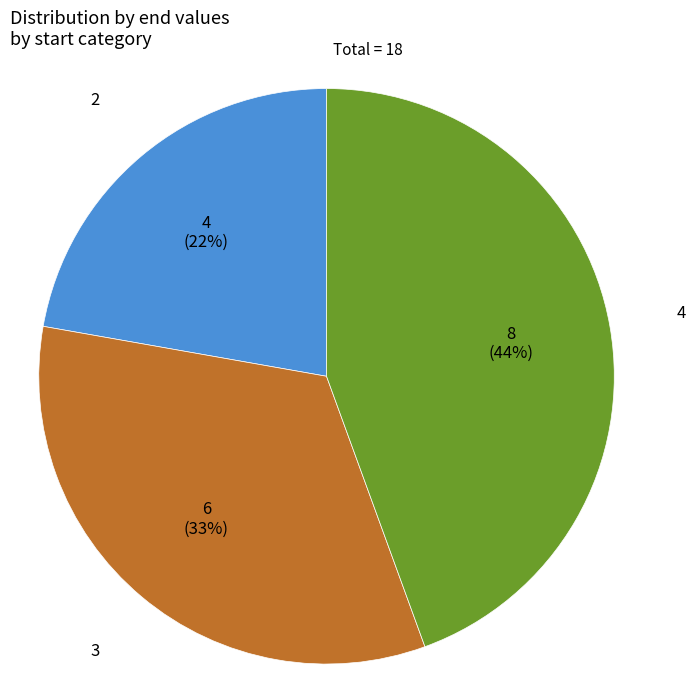

To the nearest percent, what is the difference between the largest and smallest slice percentages?

22%